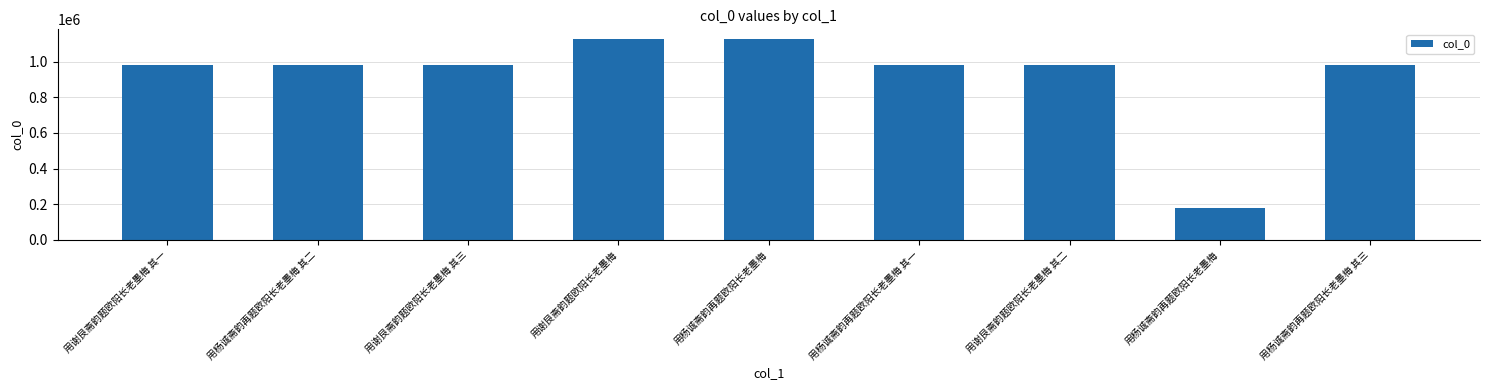

At which category does the chart reach its peak across all series?

用杨诚斋韵再题欧阳长老墨梅